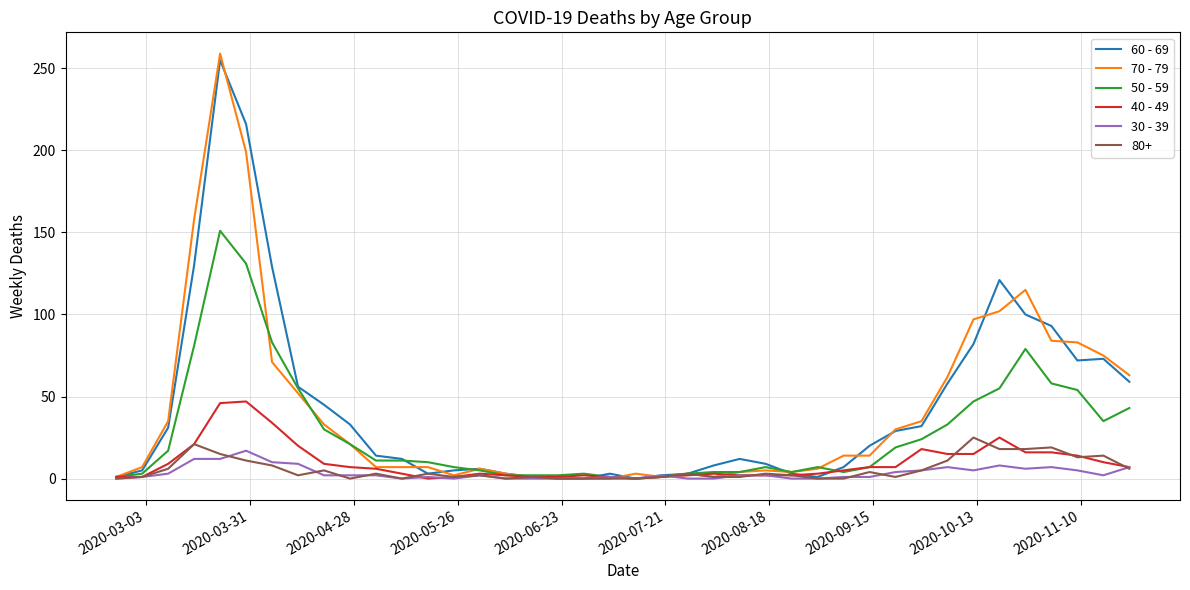

What is the maximum value shown in the chart?

259